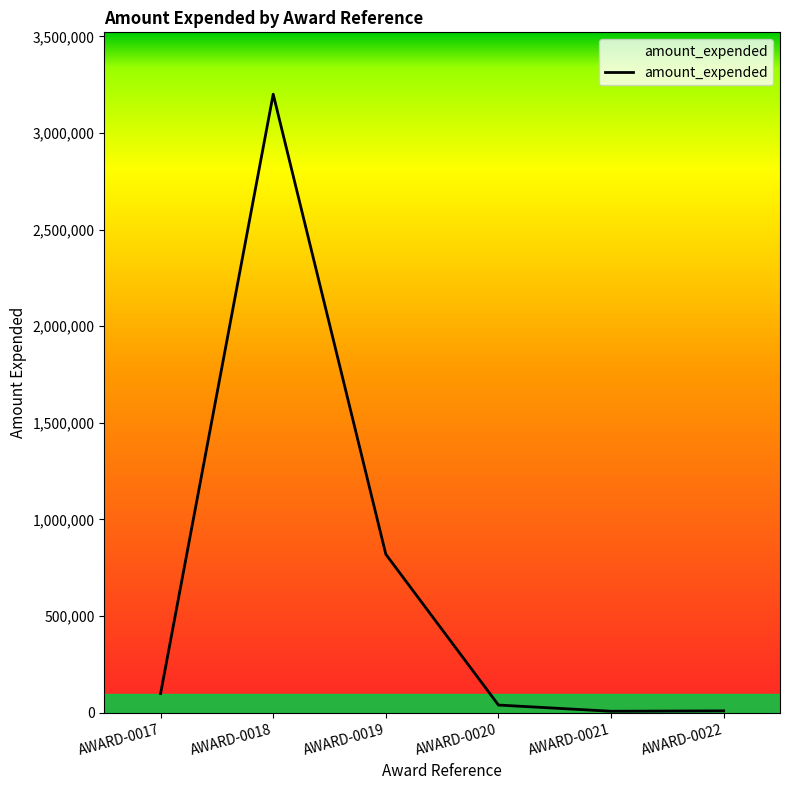

What is the difference between the second highest and second lowest values?

810462